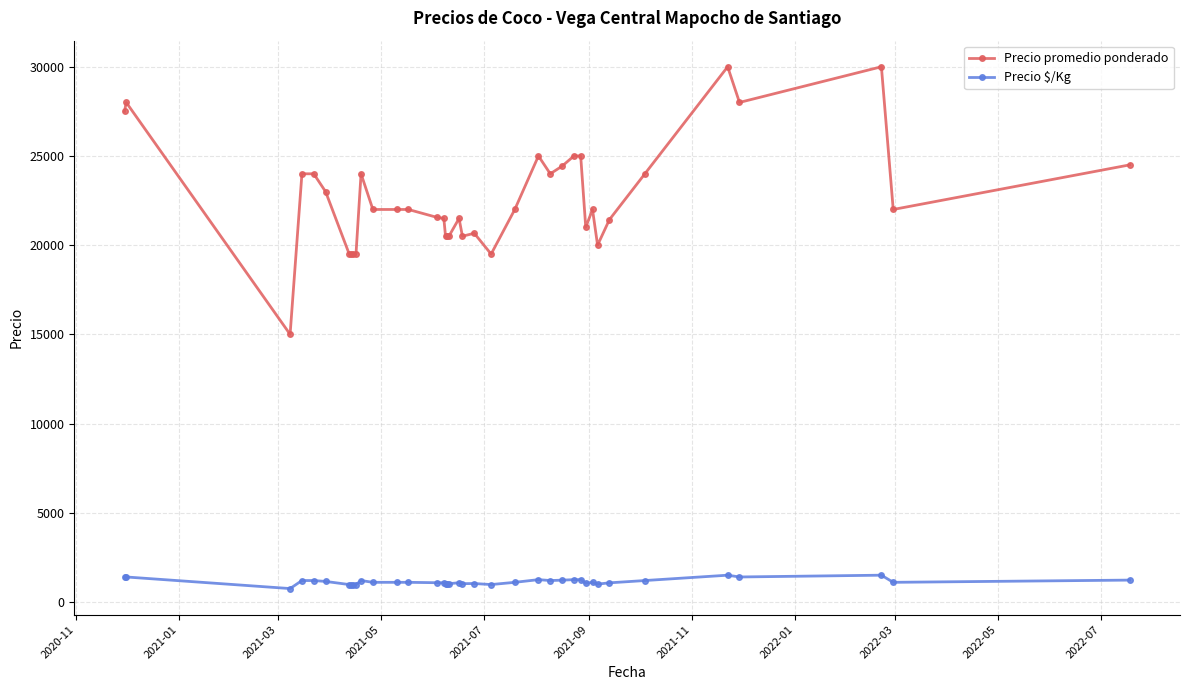

True or false: Precio promedio ponderado has more than 0 points higher than both neighbors.

True